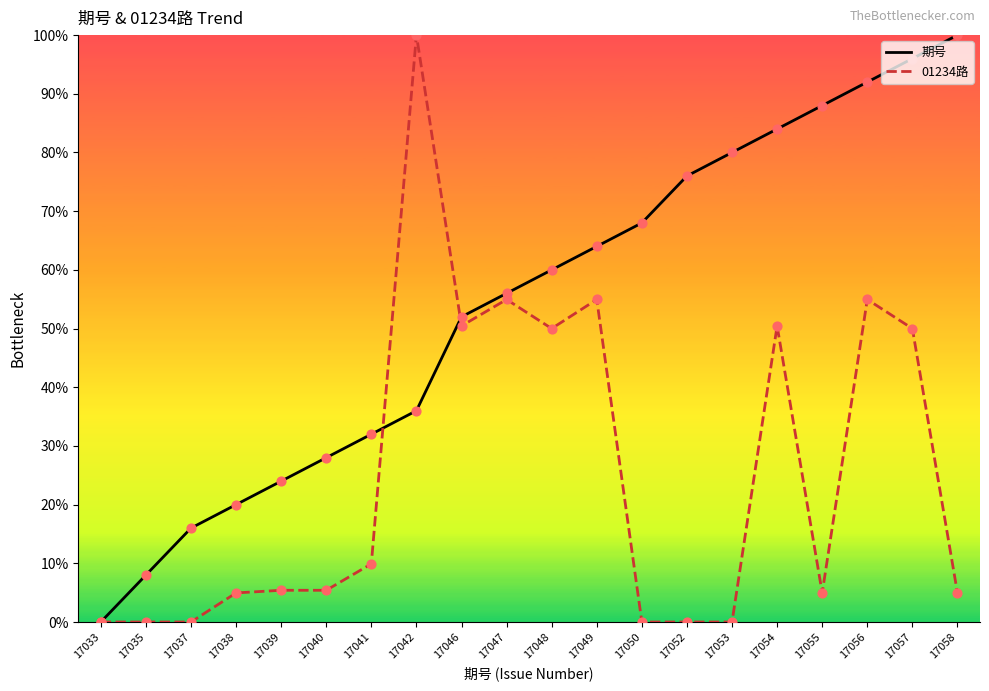

What are all the series names shown in the legend?

期号, 01234路